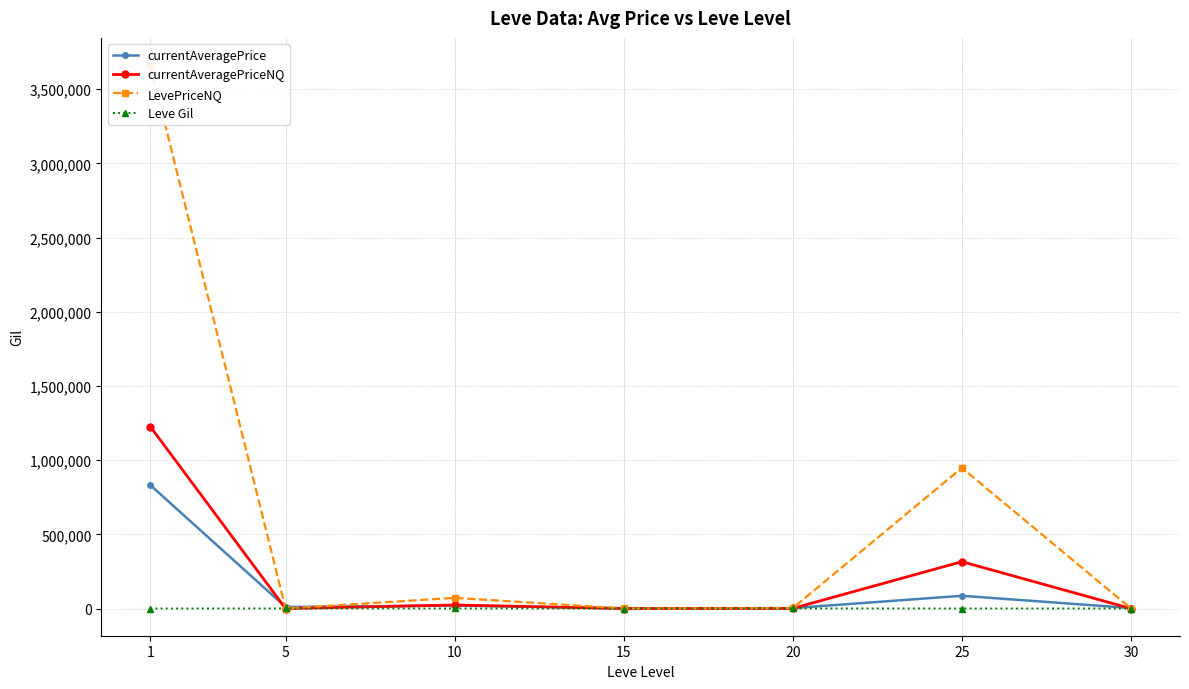

Reading right to left, transcribe all the data shown in this chart.

currentAveragePrice: 3422.5	86030.5	3001.7	1841.8	20231.2	10553.2	831759.8
currentAveragePriceNQ: 99.7	315995.5	1112.4	218.0	24083.8	105.5	1226317.8
LevePriceNQ: 314.3	948061.0	3338.2	655.0	72251.6	317.3	3662265.8
Leve Gil: 322.5	391.7	628.3	323.3	576.7	528.3	163.5